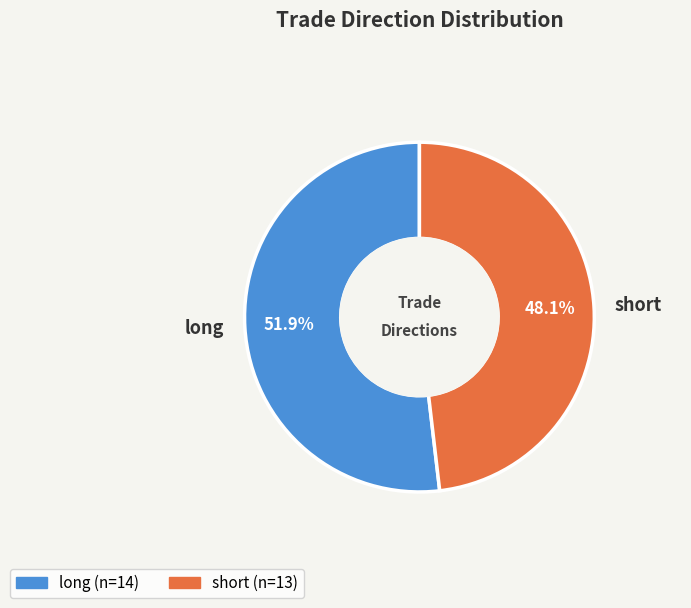

What is the largest slice in the pie chart?

long